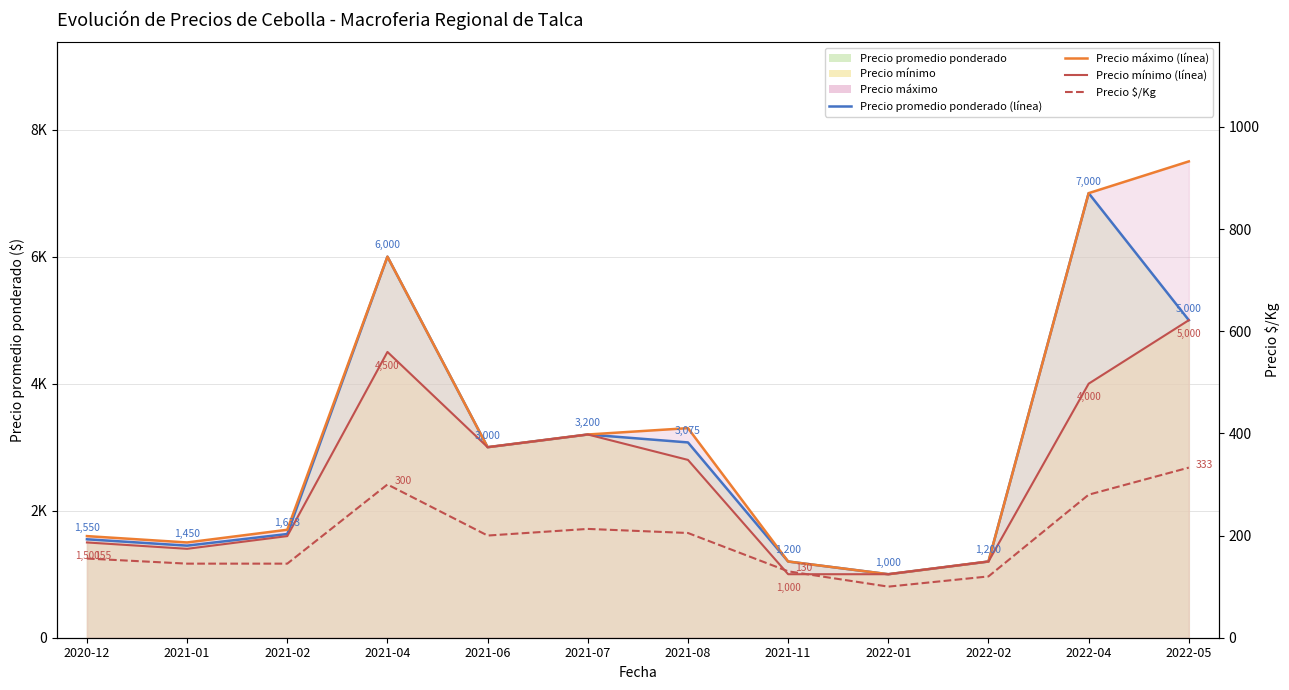

What is the maximum value shown in the chart?

7500